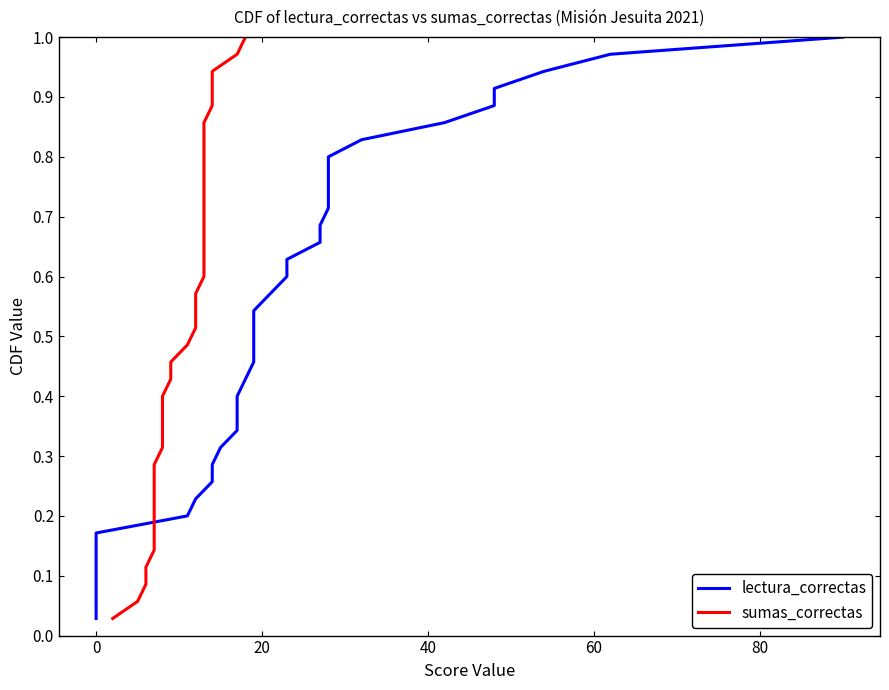

True or false: sumas_correctas and lectura_correctas cross at least once.

False